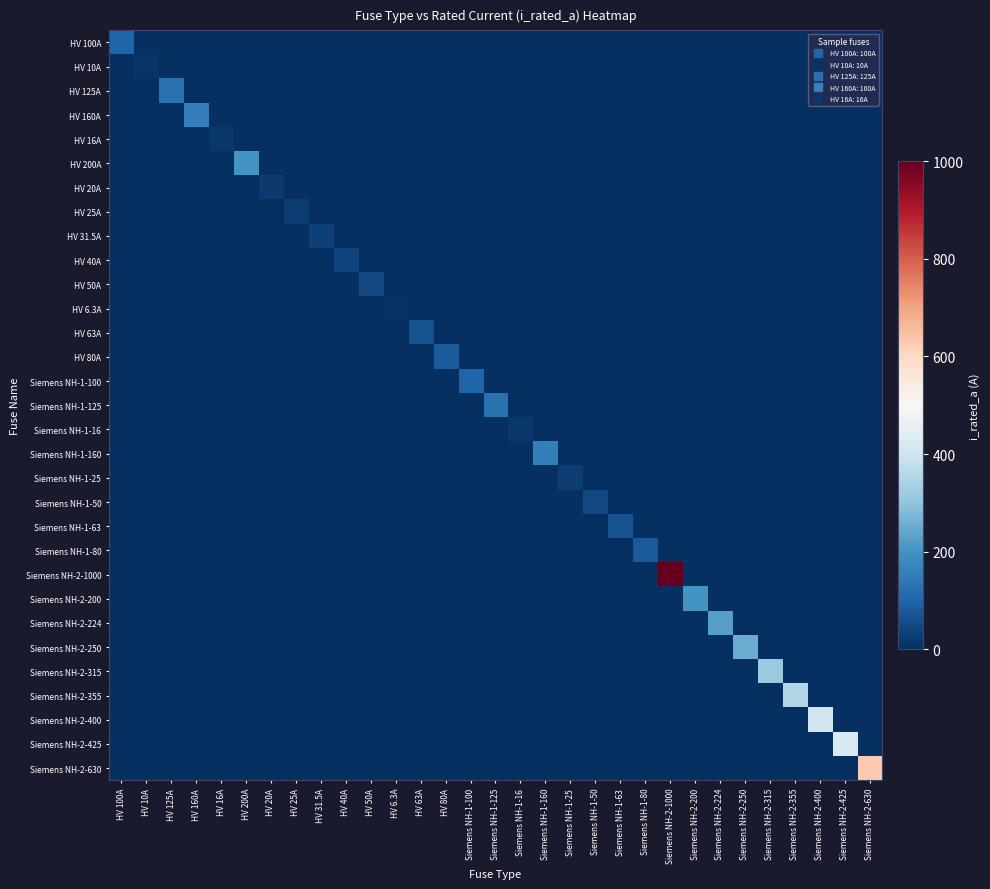

What is the difference between the highest and lowest values at Siemens NH-2-630?

630.0